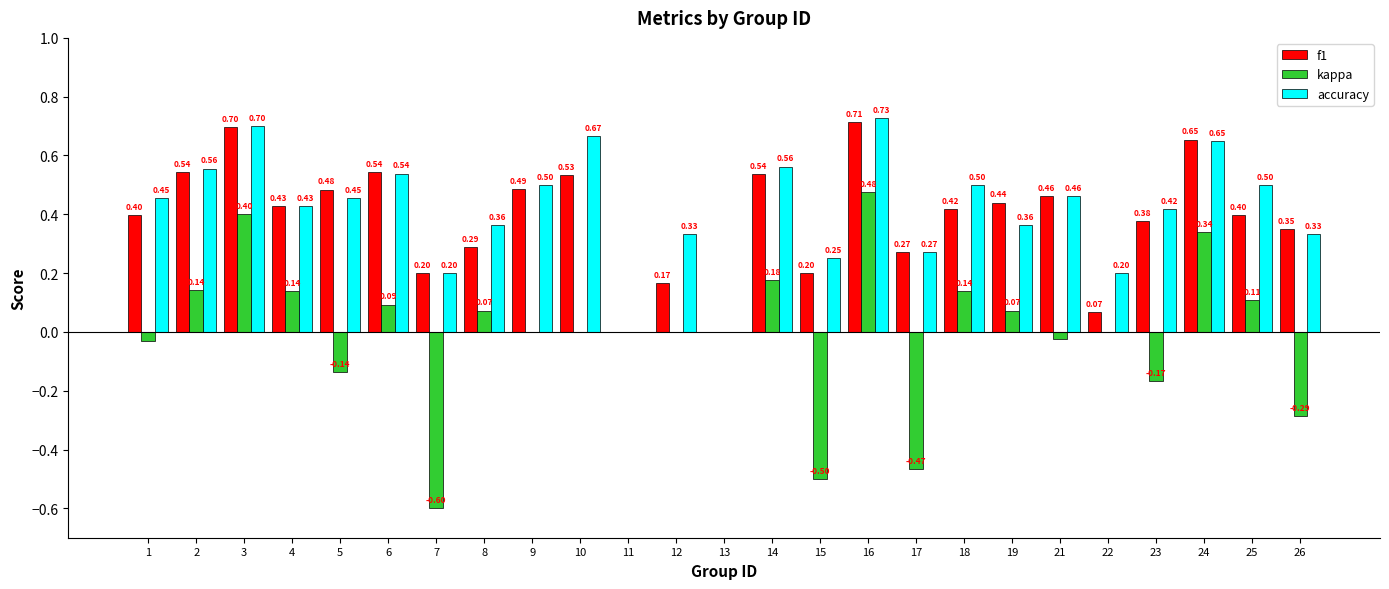

What is the sum of the accuracy values at 12 and 2?

0.9